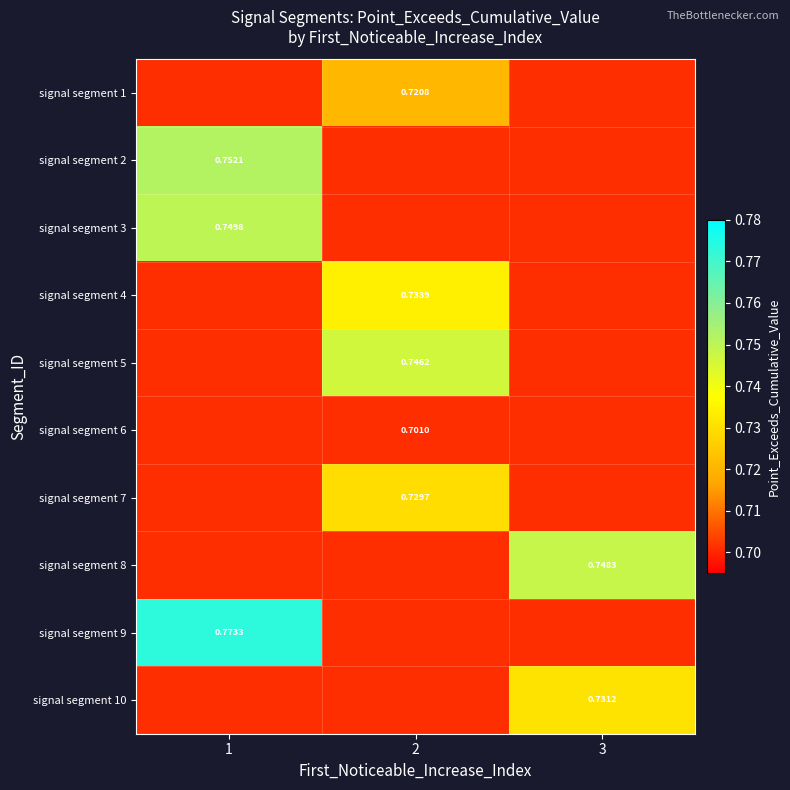

Reading left to right, list all the values displayed in this chart.

row_0: 1=0.7	2=0.7	3=0.7
row_1: 1=0.8	2=0.7	3=0.7
row_2: 1=0.7	2=0.7	3=0.7
row_3: 1=0.7	2=0.7	3=0.7
row_4: 1=0.7	2=0.7	3=0.7
row_5: 1=0.7	2=0.7	3=0.7
row_6: 1=0.7	2=0.7	3=0.7
row_7: 1=0.7	2=0.7	3=0.7
row_8: 1=0.8	2=0.7	3=0.7
row_9: 1=0.7	2=0.7	3=0.7